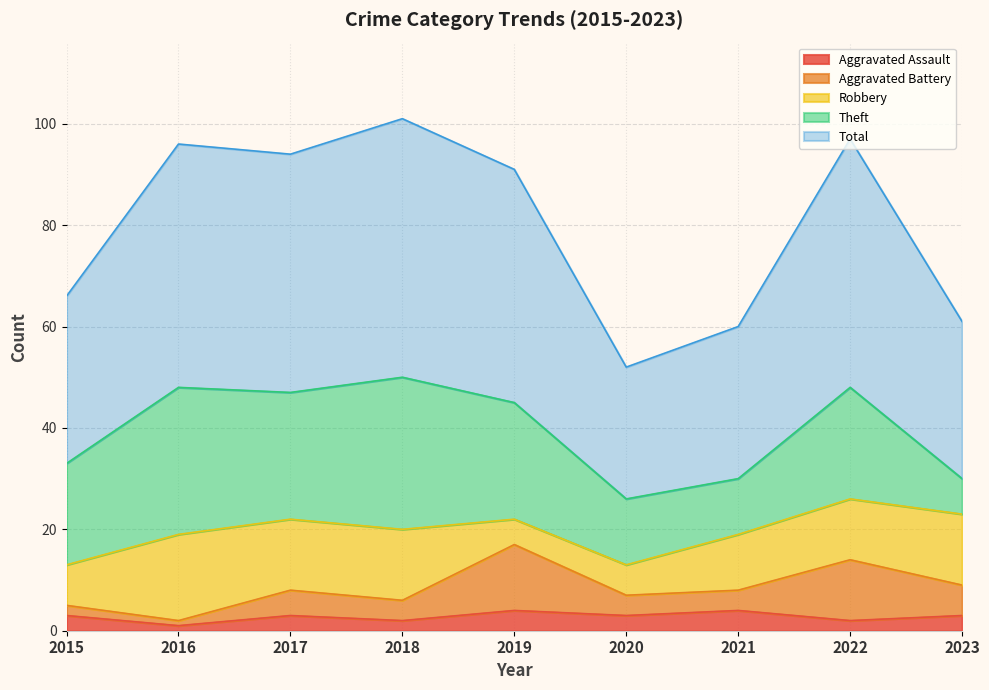

What is the total value across all series at 2016?

96